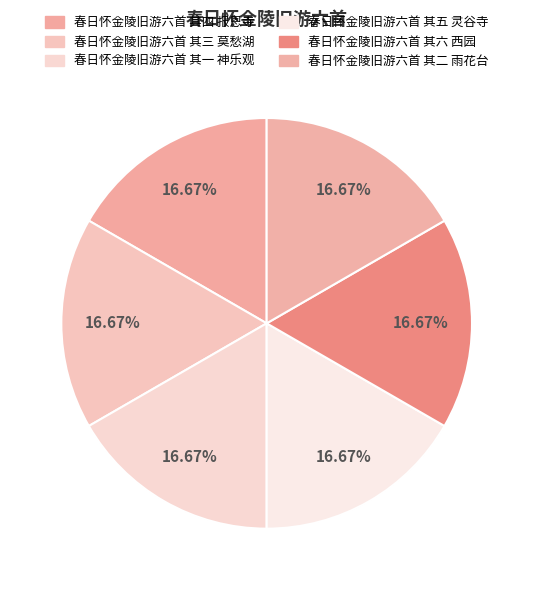

True or false: 春日怀金陵旧游六首 其四 报恩寺 accounts for 6% of the total.

False